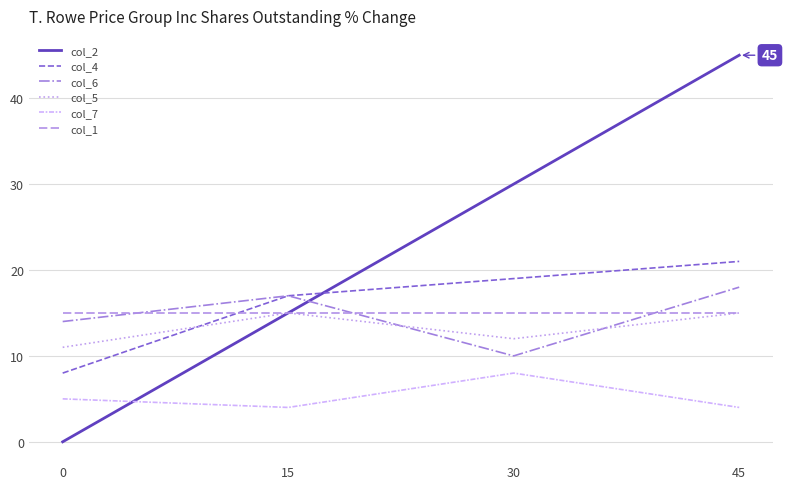

How many categories are shown in the chart?

4